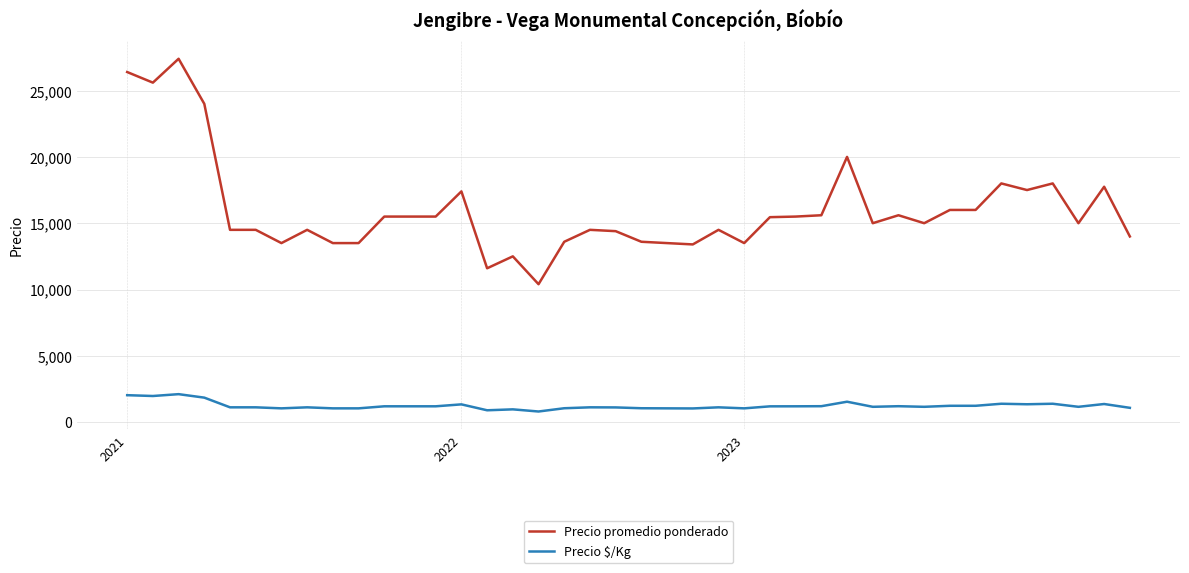

Rank the series by their maximum value, from lowest to highest.

Precio $/Kg, Precio promedio ponderado